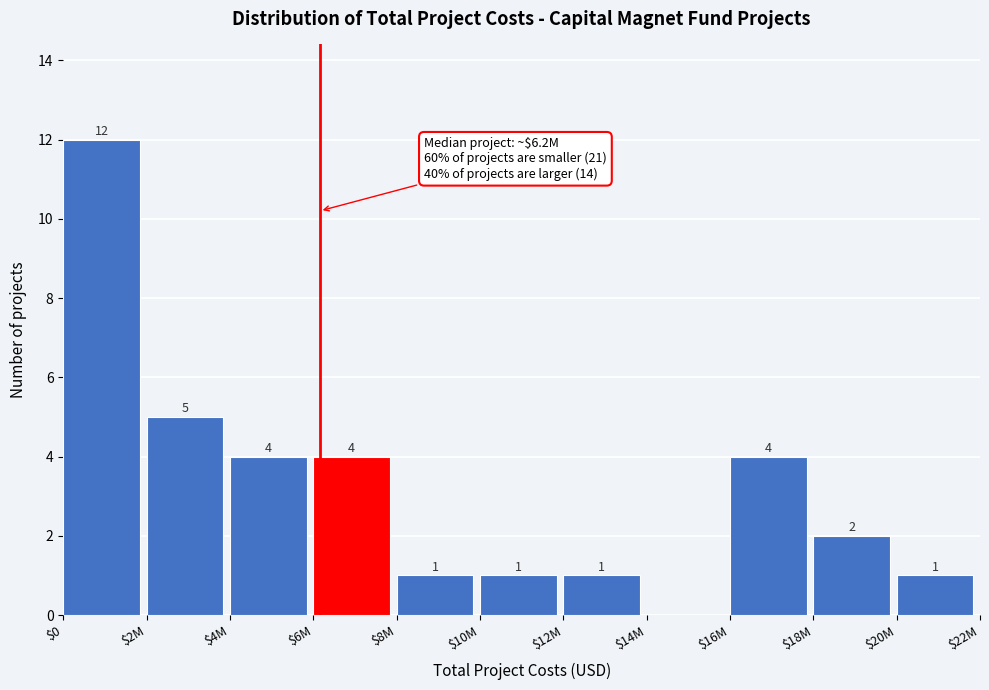

The value at $18M is 3. True or false?

False